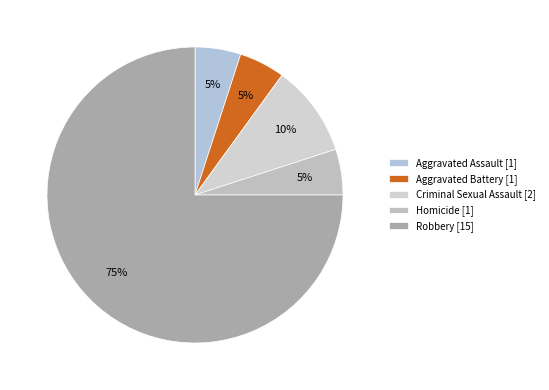

How many slices are in this pie chart?

5